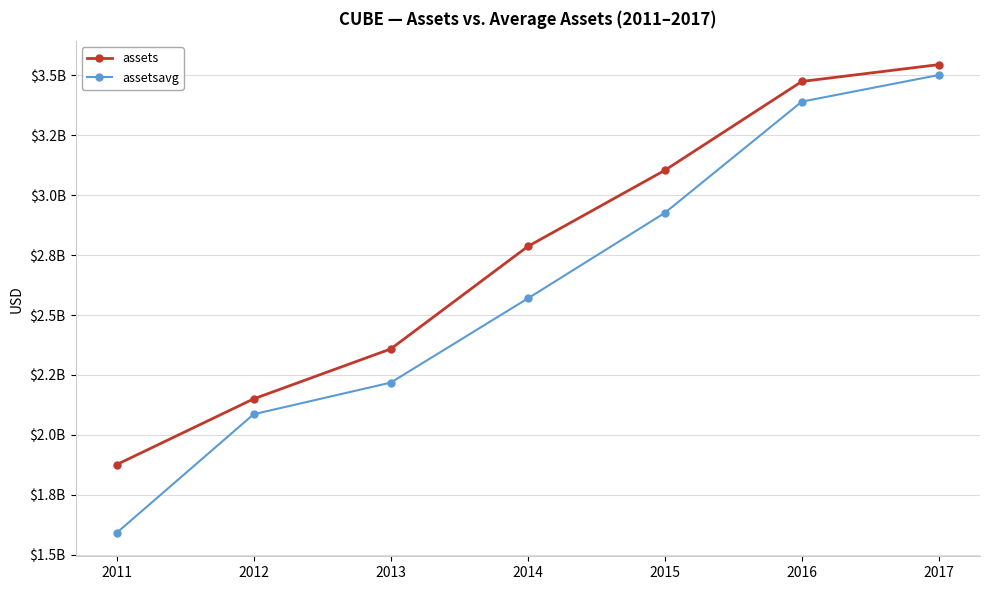

Which series has the largest range (max minus min)?

assetsavg